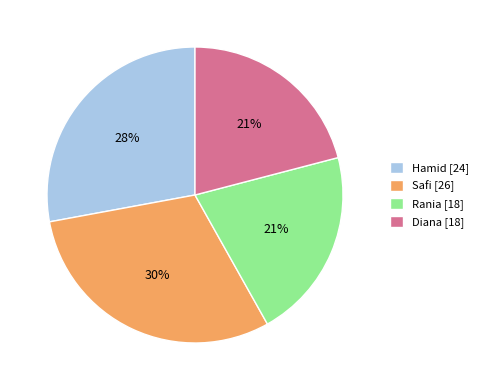

Is there any slice that represents more than half of the pie?

No